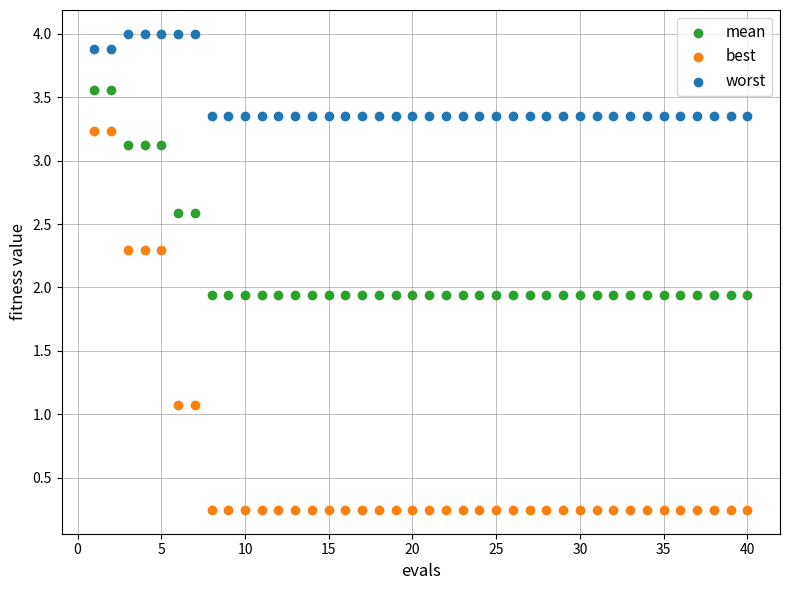

Which series contains the lowest Y value?

best